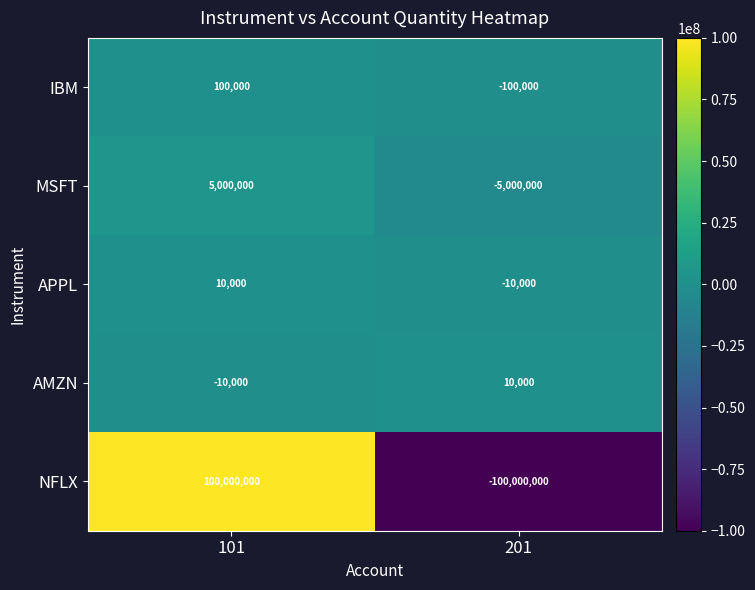

Which series changed the most between 101 and 201?

NFLX